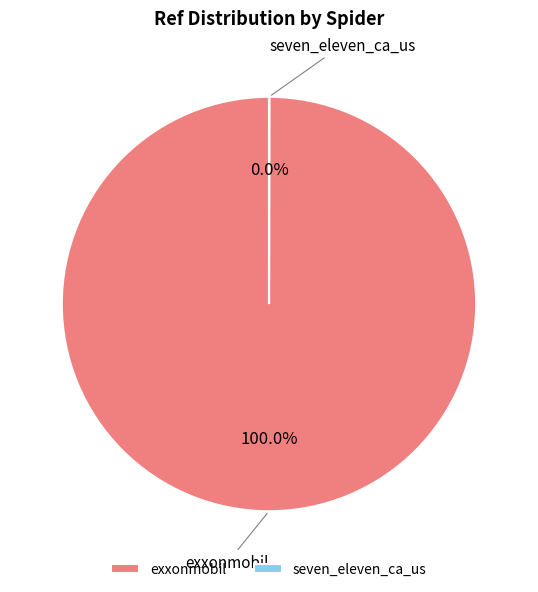

Is exxonmobil the majority of the pie?

Yes